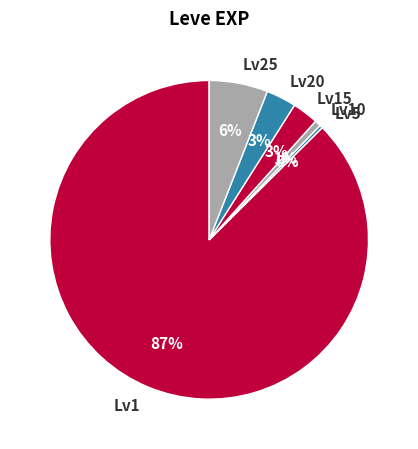

How many slices are in this pie chart?

6